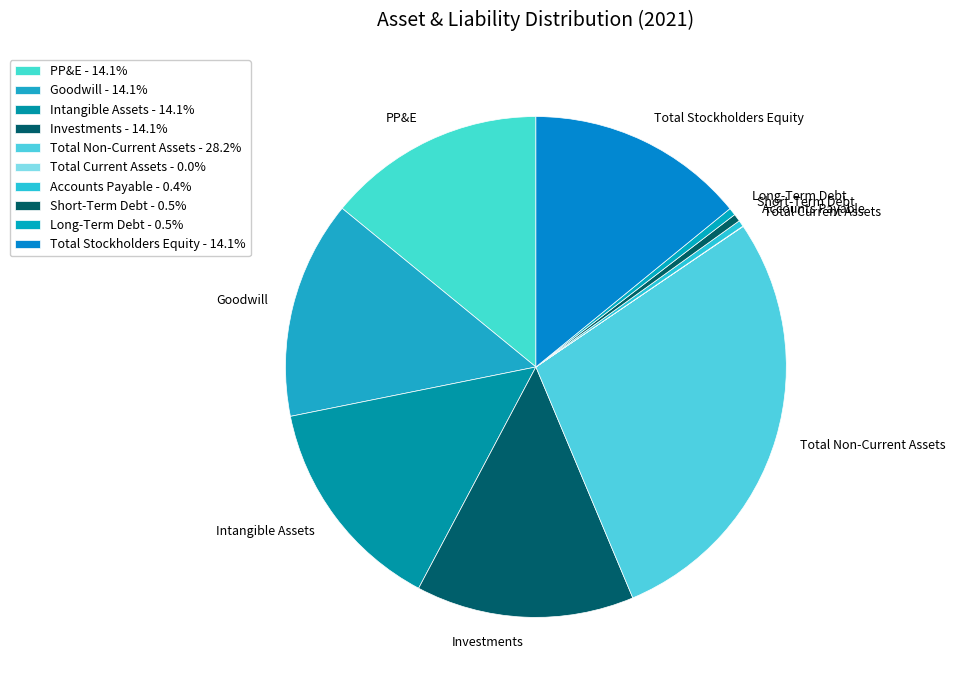

Which has a higher value, Goodwill or Short-Term Debt?

Goodwill